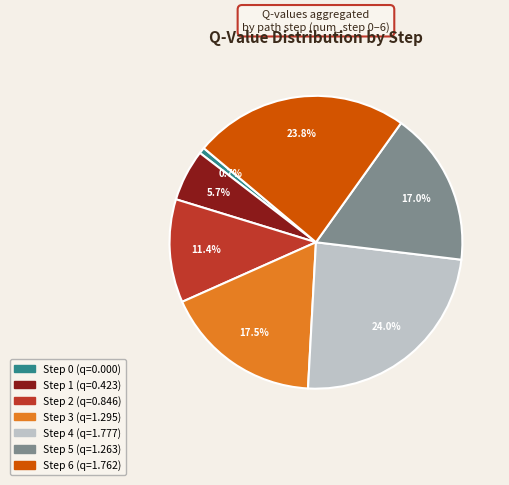

What percentage is the Step 2 slice, to the nearest percent?

11%